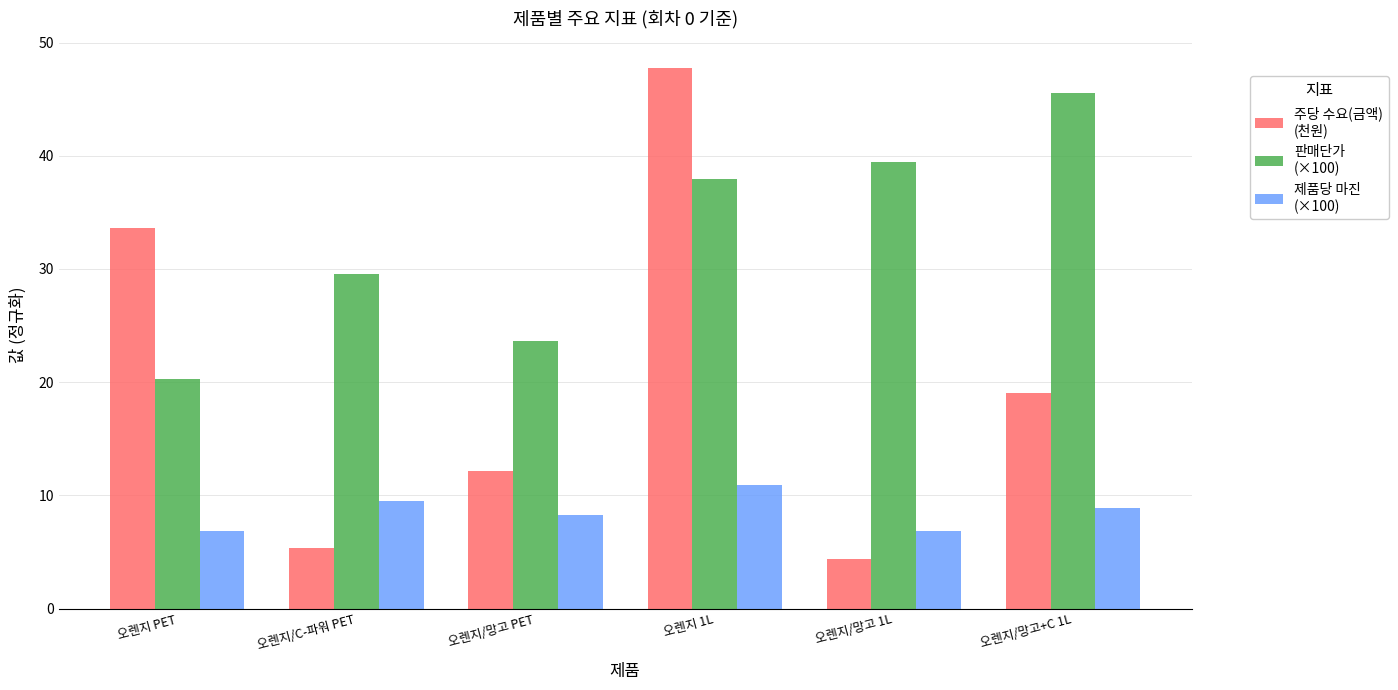

What is the spread (max minus min) of values at 오렌지/망고 PET?

15.4